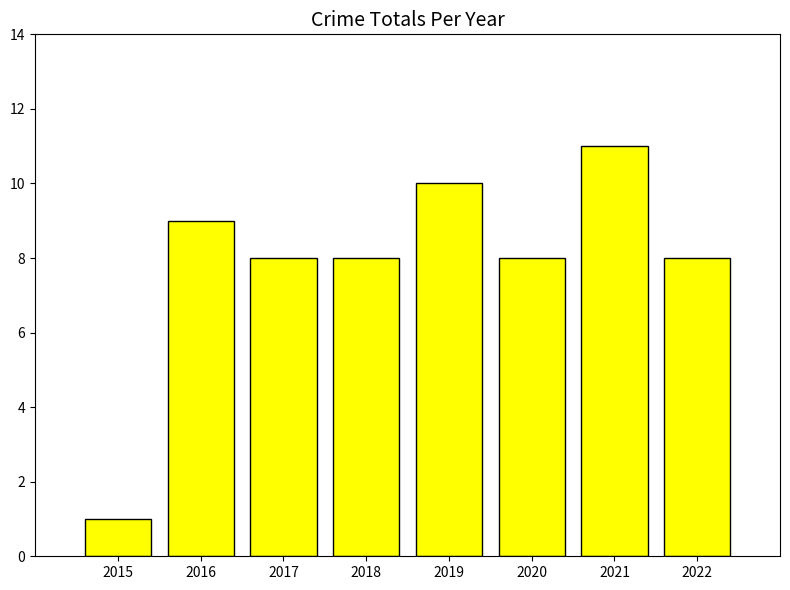

The chart shows a value of 11 at 2021. True or false?

True